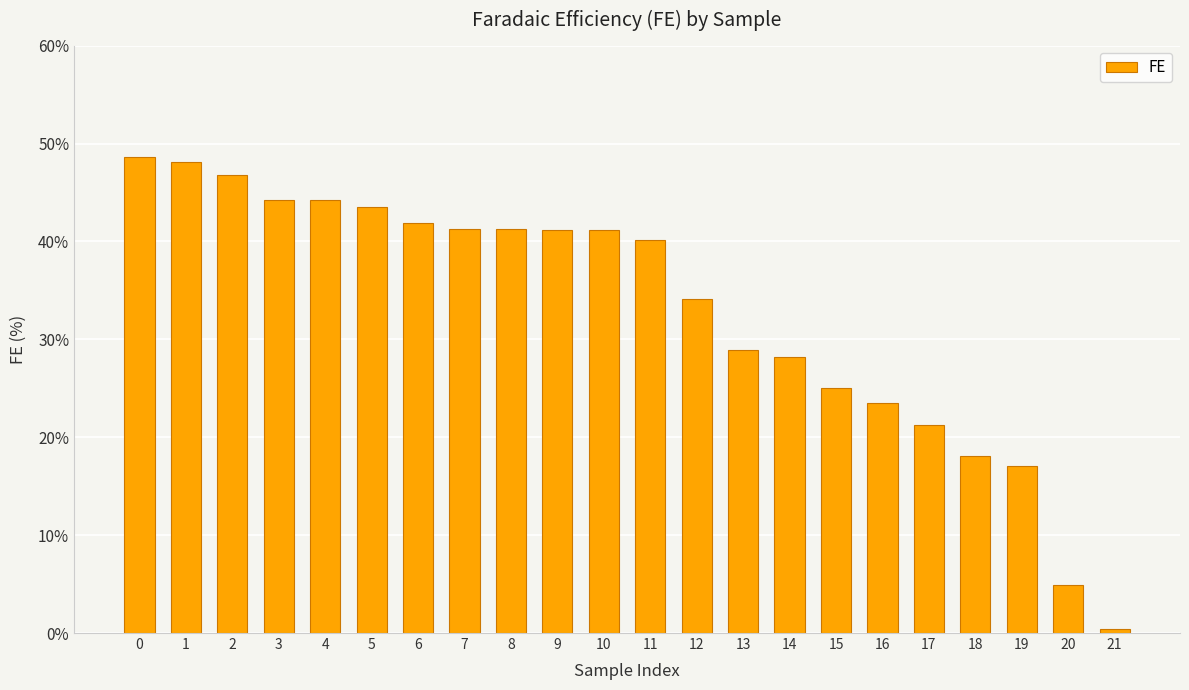

What is the sum of all values?

723.9